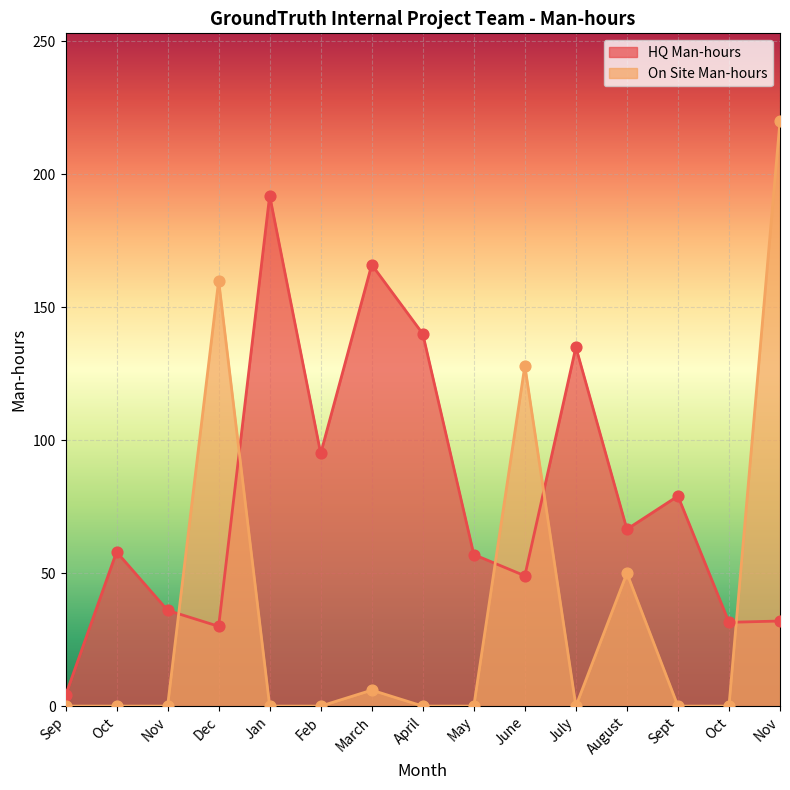

Is the value of HQ Man-hours at June greater than the value of On Site Man-hours at March?

Yes